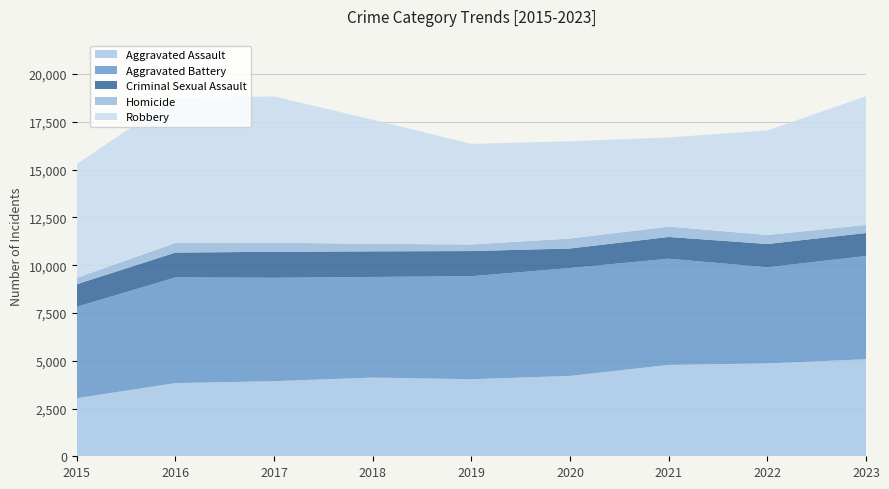

Reading left to right, what are all the values shown in this chart?

Aggravated Assault: 2015=3039	2016=3831	2017=3929	2018=4119	2019=4031	2020=4207	2021=4781	2022=4859	2023=5080
Aggravated Battery: 2015=4784	2016=5531	2017=5412	2018=5265	2019=5392	2020=5644	2021=5558	2022=5033	2023=5401
Criminal Sexual Assault: 2015=1181	2016=1299	2017=1361	2018=1341	2019=1317	2020=1023	2021=1139	2022=1218	2023=1204
Homicide: 2015=339	2016=502	2017=474	2018=394	2019=344	2020=523	2021=543	2022=471	2023=423
Robbery: 2015=5952	2016=7613	2017=7656	2018=6495	2019=5264	2020=5089	2021=4663	2022=5473	2023=6735